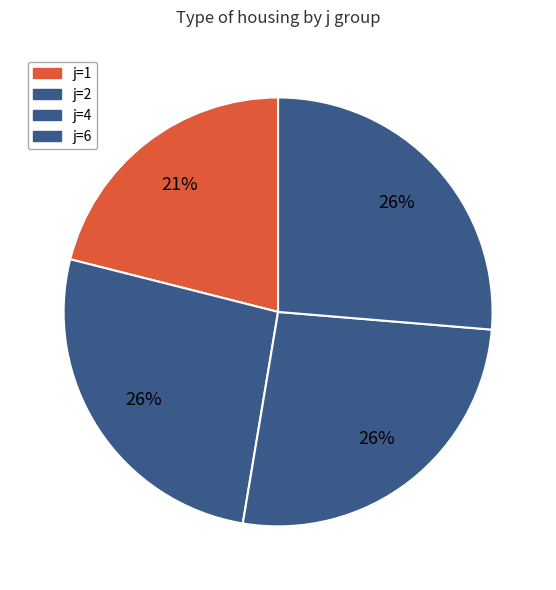

Is there a majority slice in this chart?

No